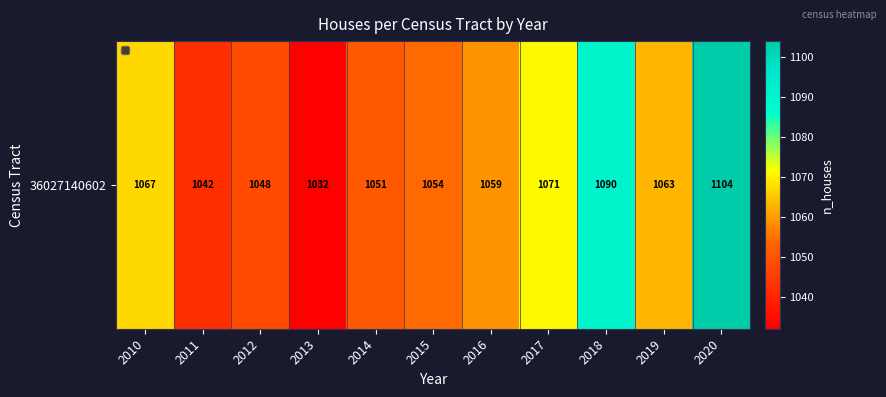

Approximately how many times larger is the value at 2014 compared to 2015?

1.0